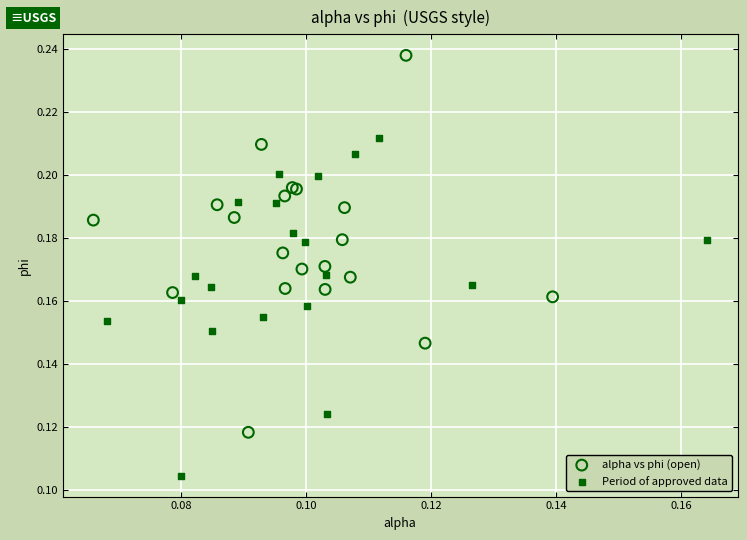

Which series has the largest Y range (max minus min)?

alpha vs phi (open)